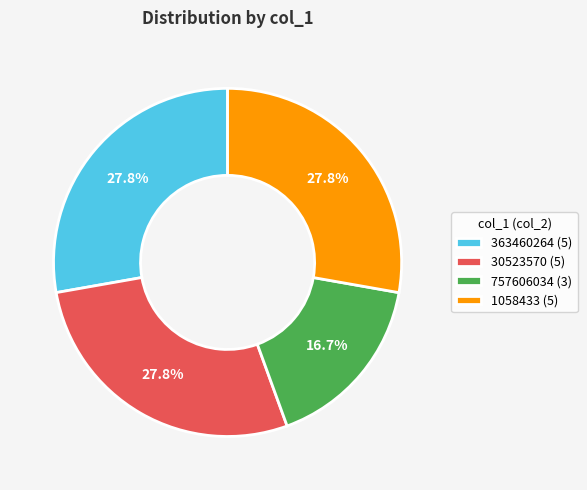

To the nearest percent, what percentage of the pie is 1058433?

28%